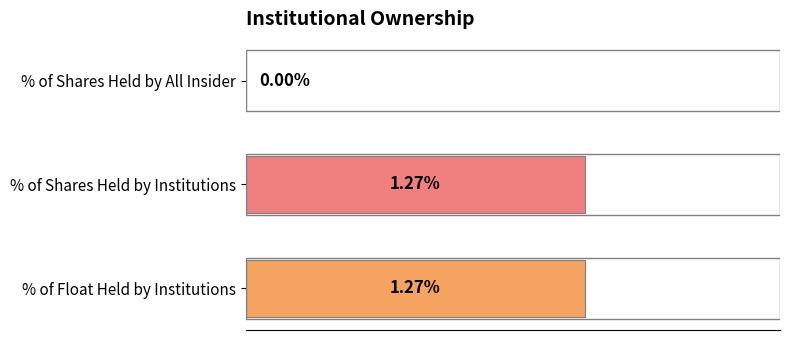

Between % of Shares Held by Institutions and % of Shares Held by All Insider, which is larger?

% of Shares Held by Institutions